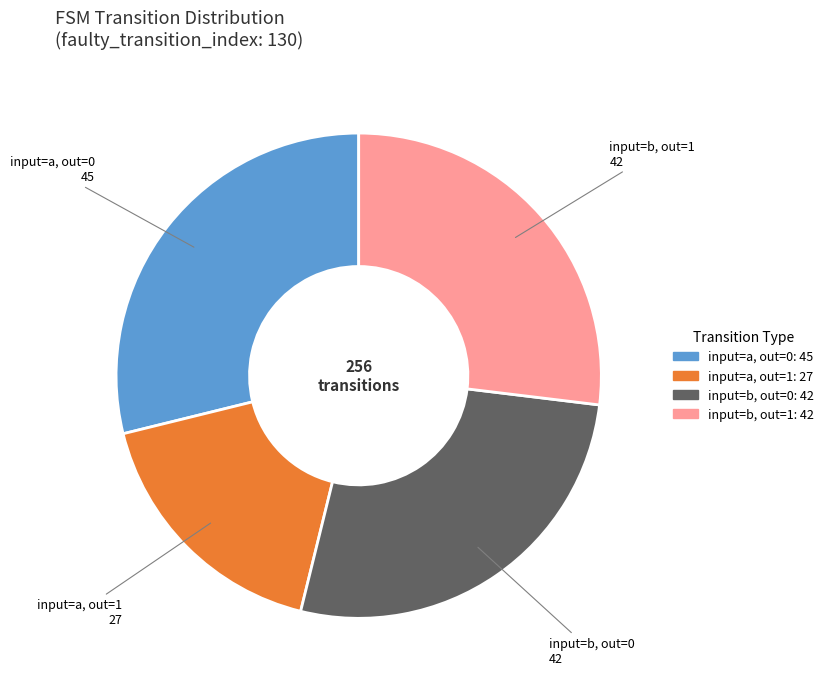

Is there any slice that represents more than half of the pie?

No